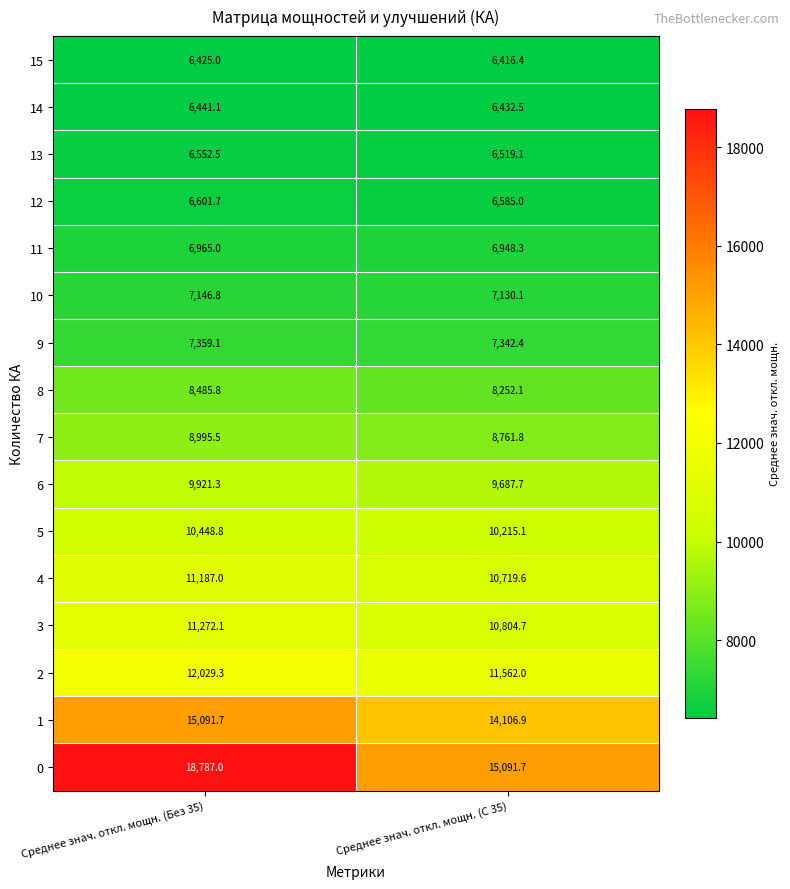

Is the value of 4 at Среднее знач. откл. мощн. (Без 35) greater than the value of 13 at Среднее знач. откл. мощн. (Без 35)?

Yes